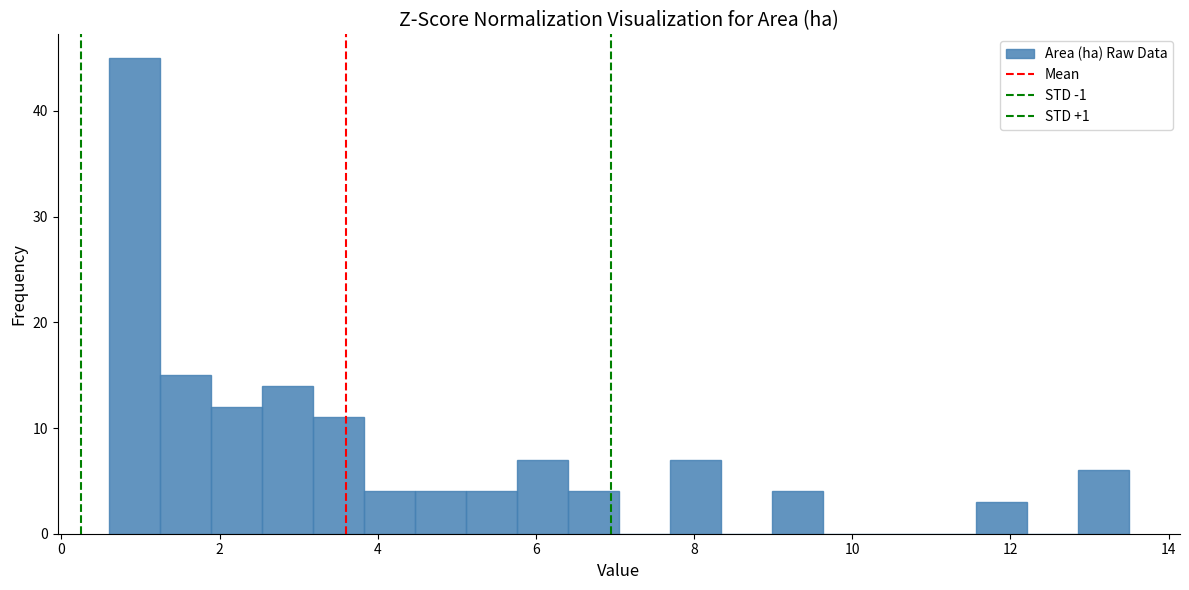

Read against the x-axis, roughly where is the centre of the tallest bar?

1.0